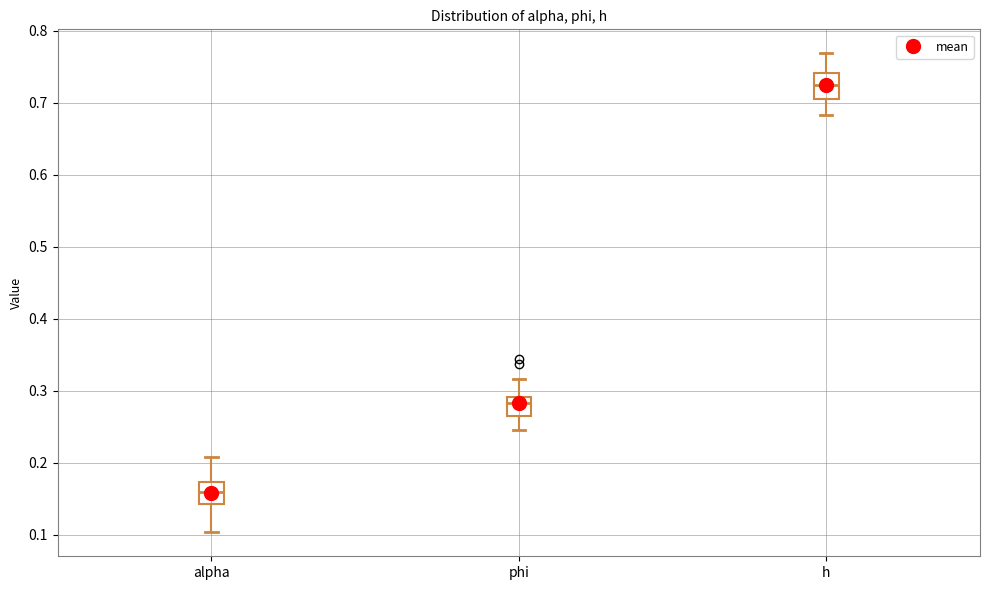

Which box's median line is the highest?

h